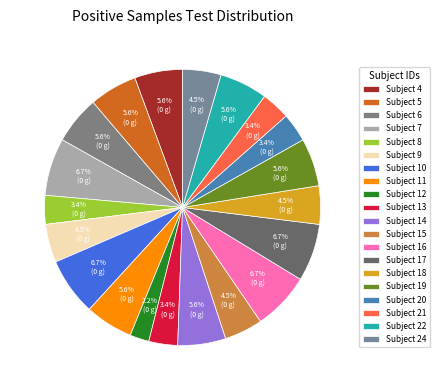

How many segments does this pie chart have?

20